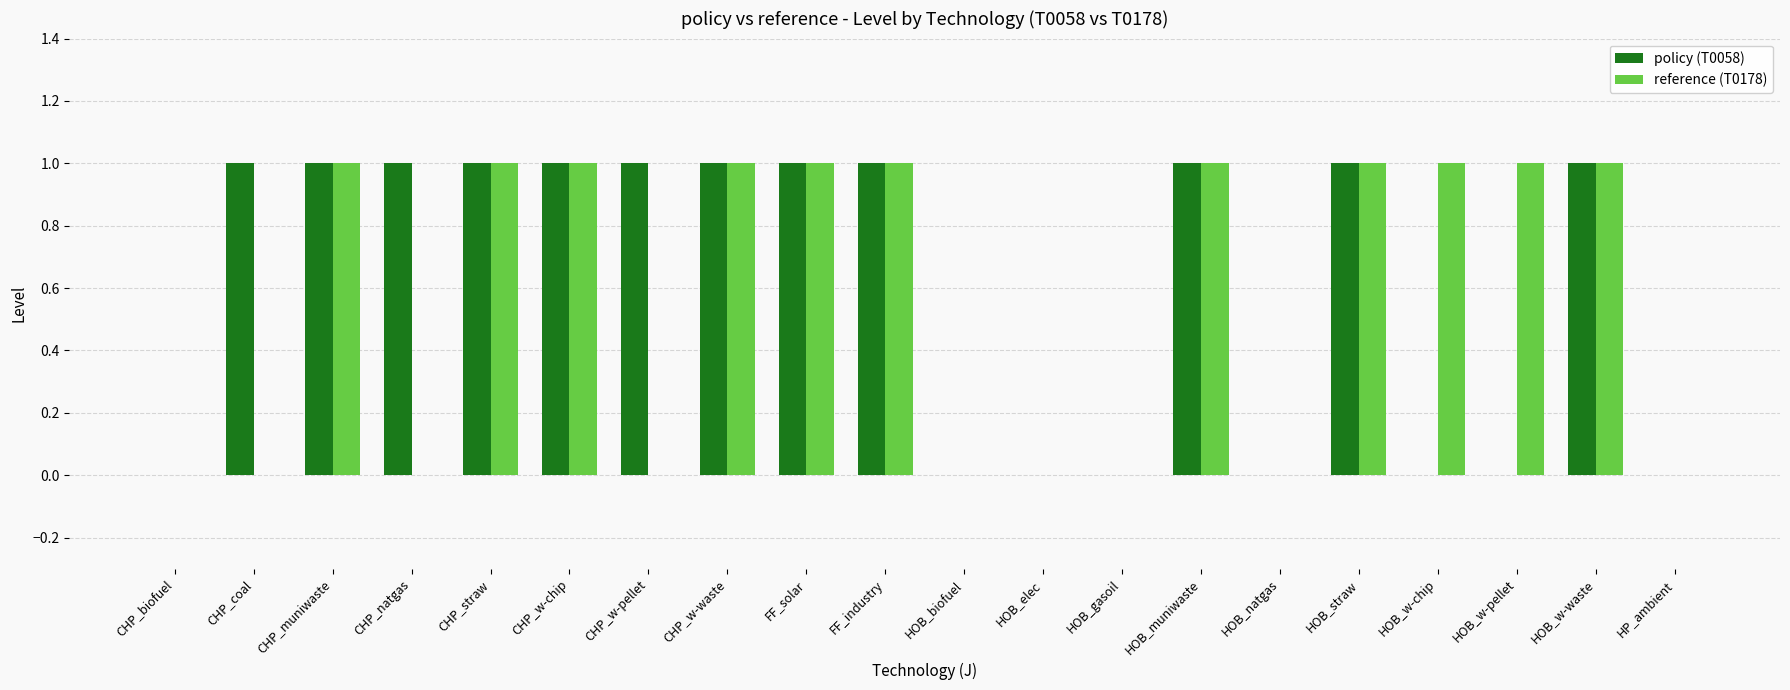

How many series are shown in this chart?

2